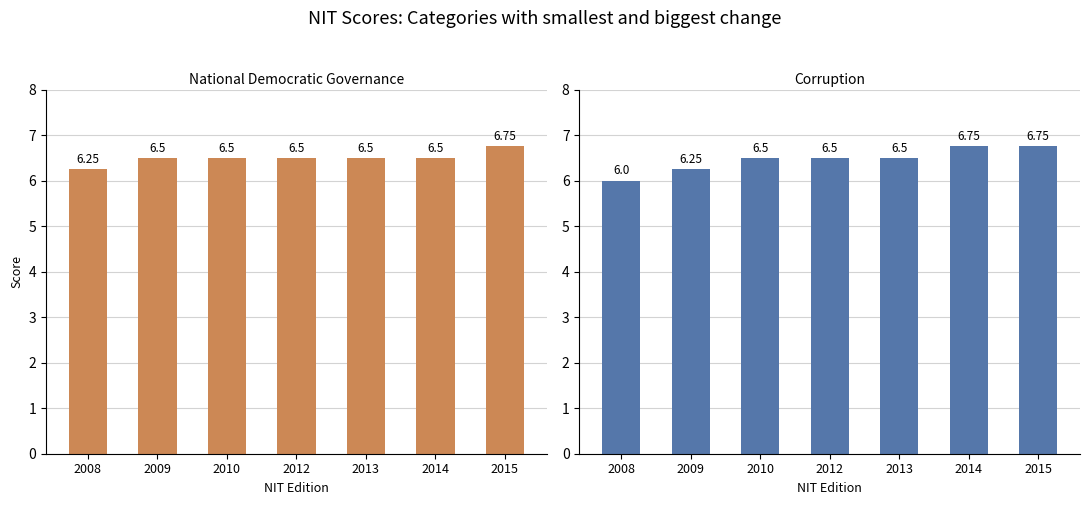

At how many categories does at least one series exceed 6?

7